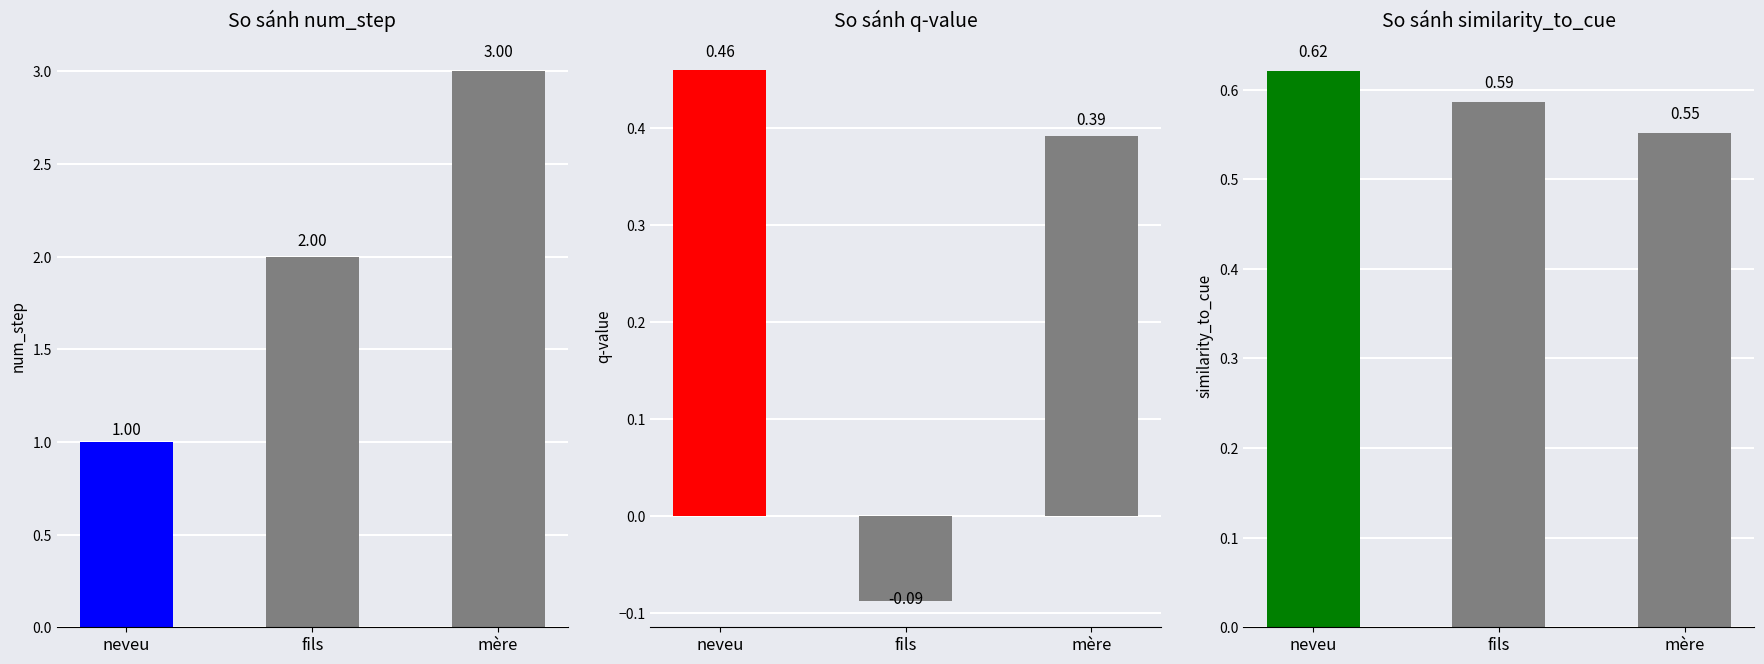

What is the average value of the fils series?

0.8